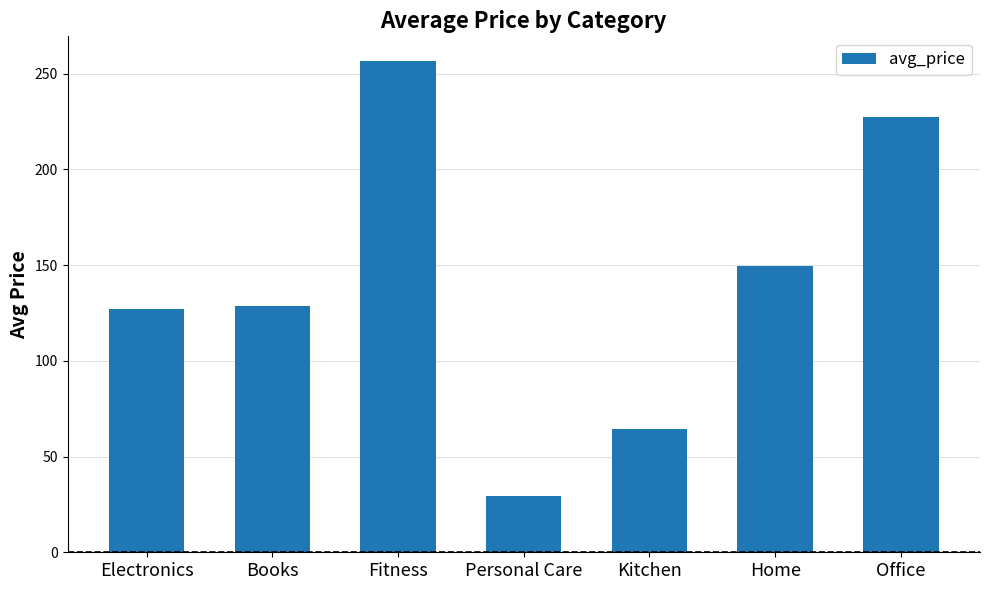

Between Electronics and Fitness, which is larger?

Fitness